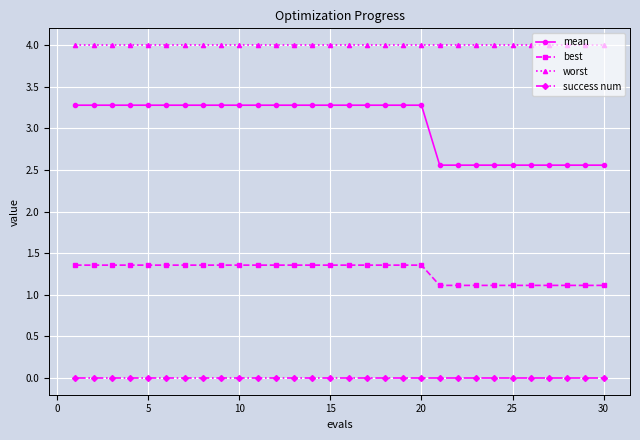

How many mean values are between 2 and 3?

10